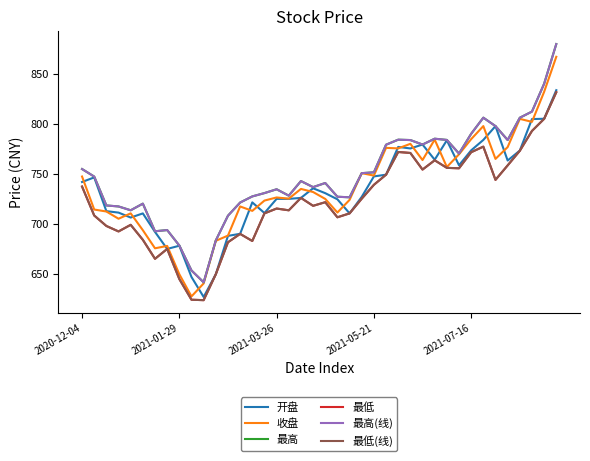

What is the sum of all 最低 values?

28908.2